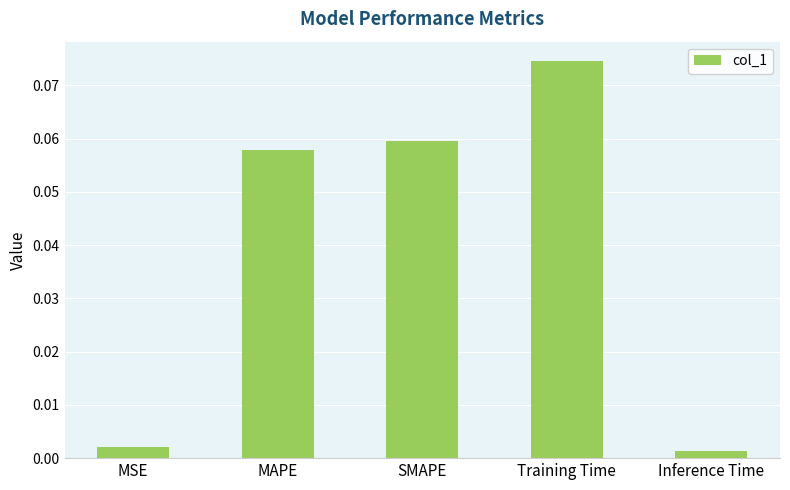

At which category does the chart reach its minimum across all series?

Inference Time